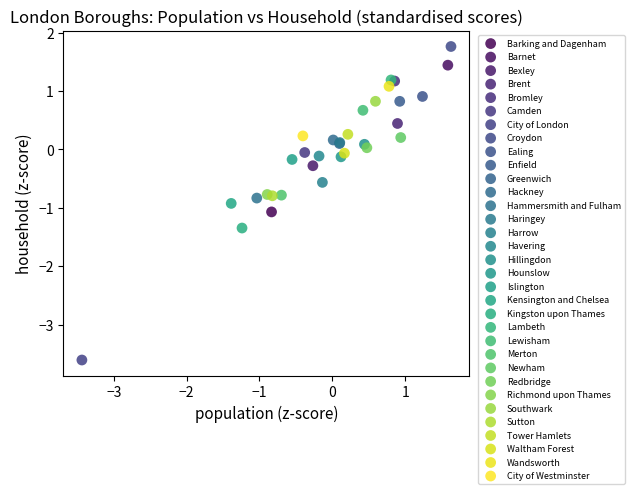

Which series reaches the maximum Y coordinate?

Croydon